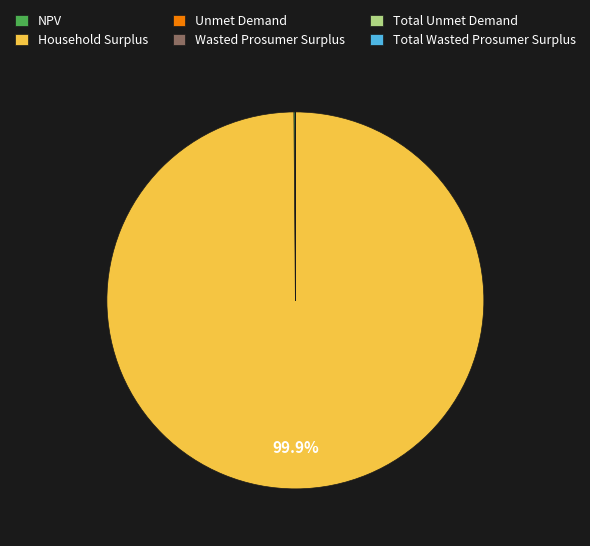

Does any single category account for the majority?

Yes